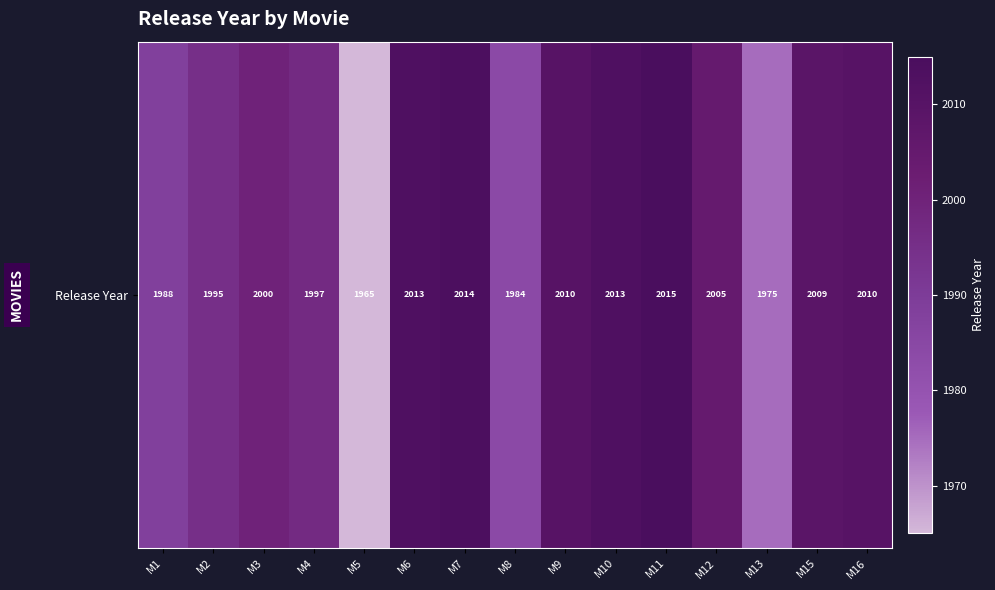

True or false: the data shows 762 at M2.

False